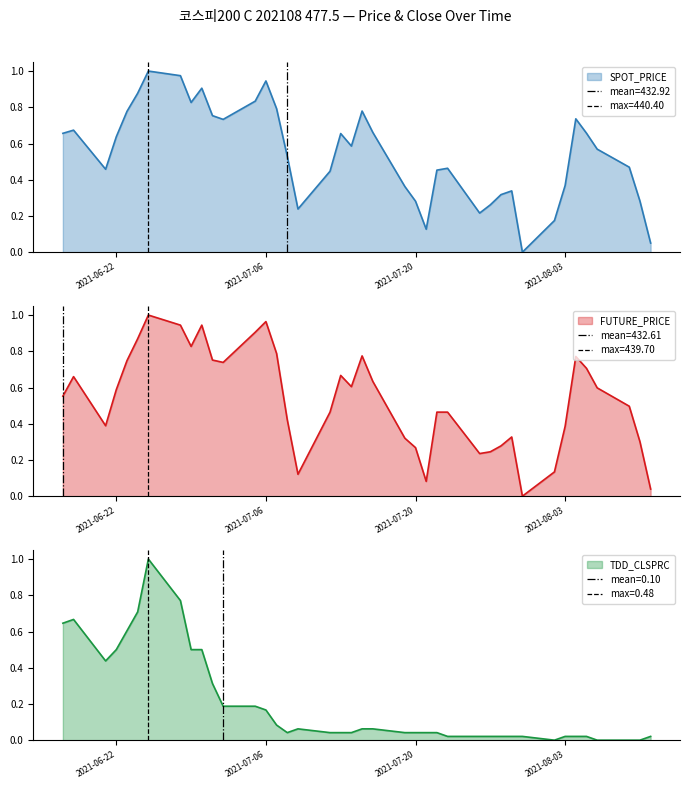

What are all the series names shown in the legend?

SPOT_PRICE, FUTURE_PRICE, TDD_CLSPRC